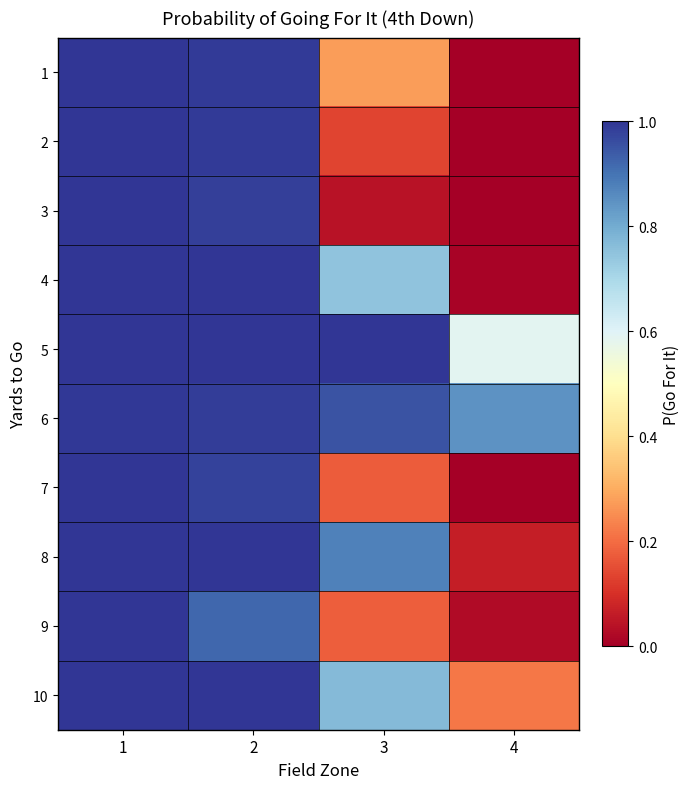

Between 2 and 4, which is larger?

2